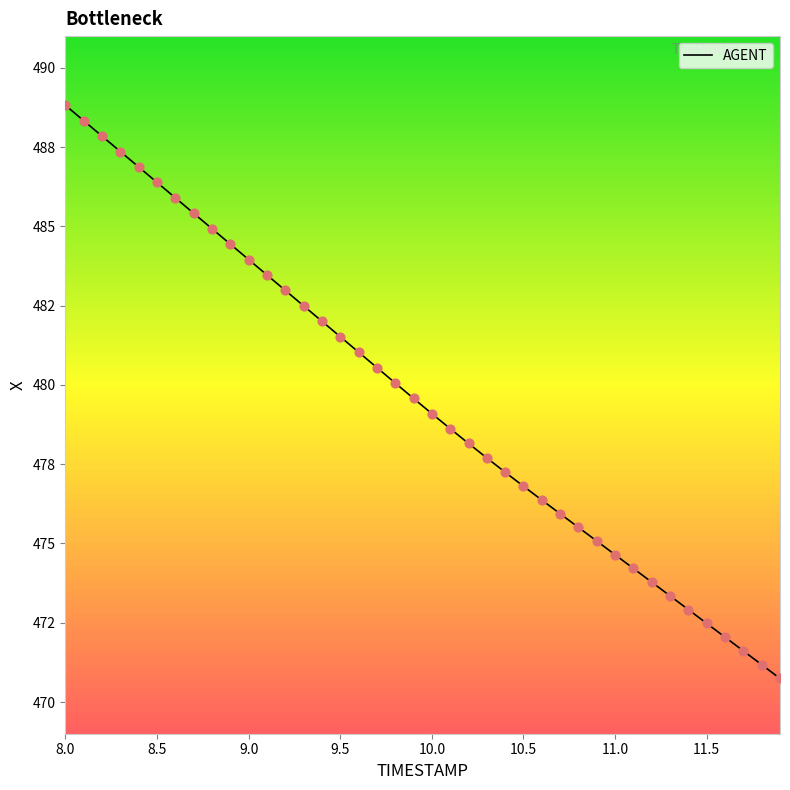

Does the chart have visible grid lines?

No